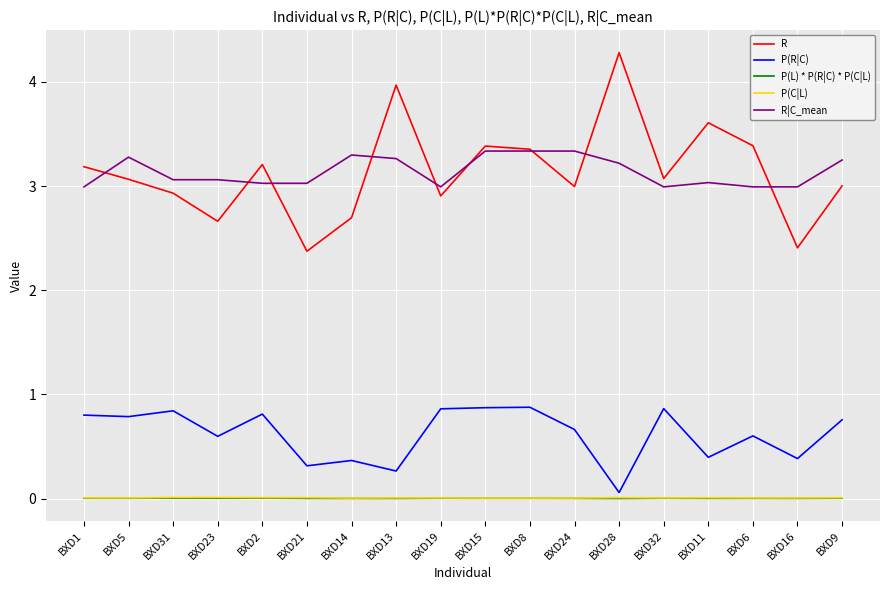

Read the R|C_mean value at BXD31.

3.1